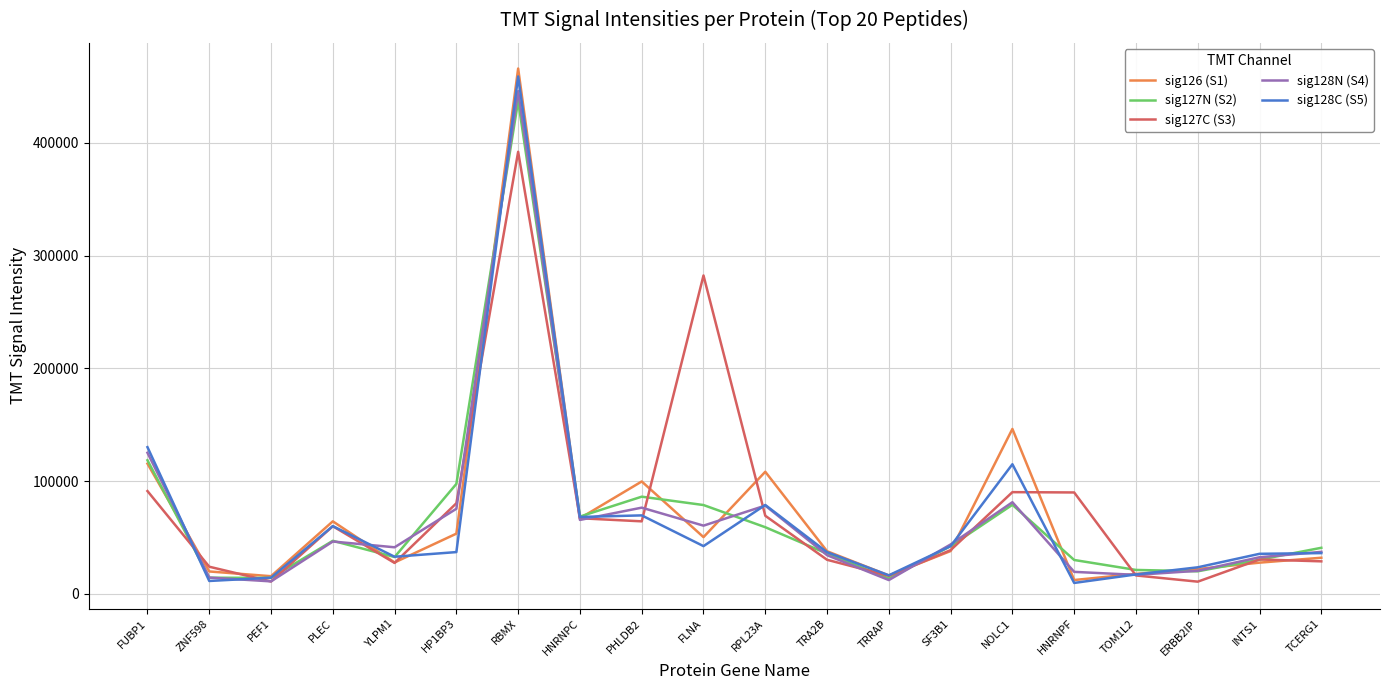

The value of sig126 (S1) at PLEC is 22728.1. True or false?

False